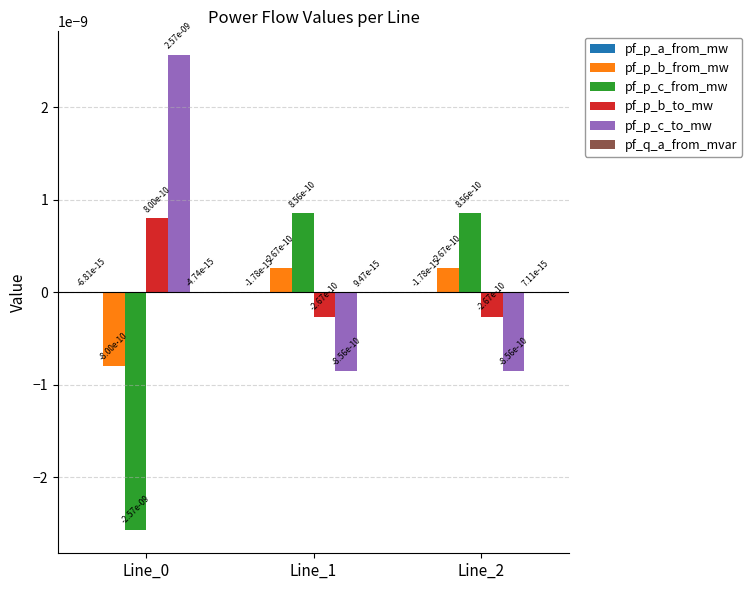

True or false: pf_p_c_from_mw has a value of -0.0 at Line_0.

True